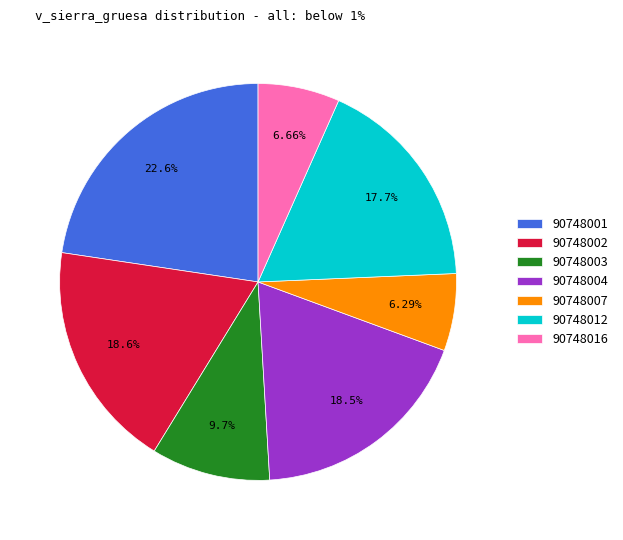

How many segments does this pie chart have?

7